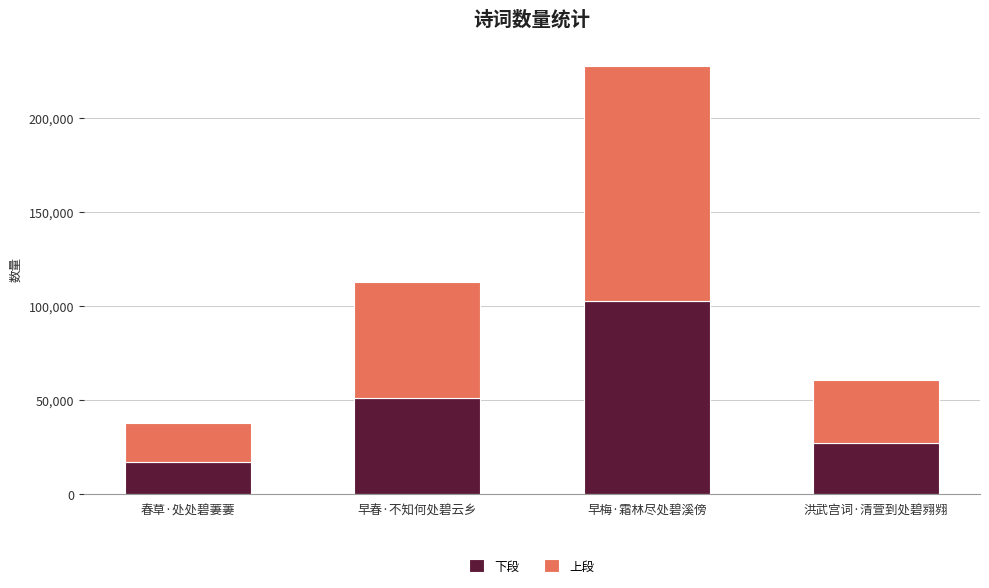

What is the sum of all 下段 values?

197821.8